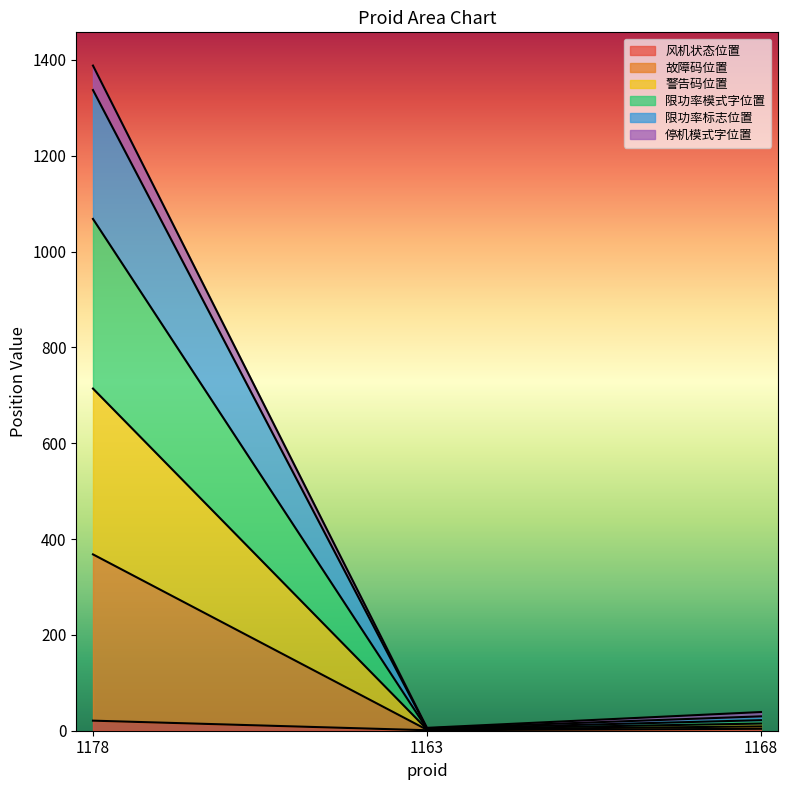

Rank the categories by 停机模式字位置 value from lowest to highest.

1163, 1168, 1178